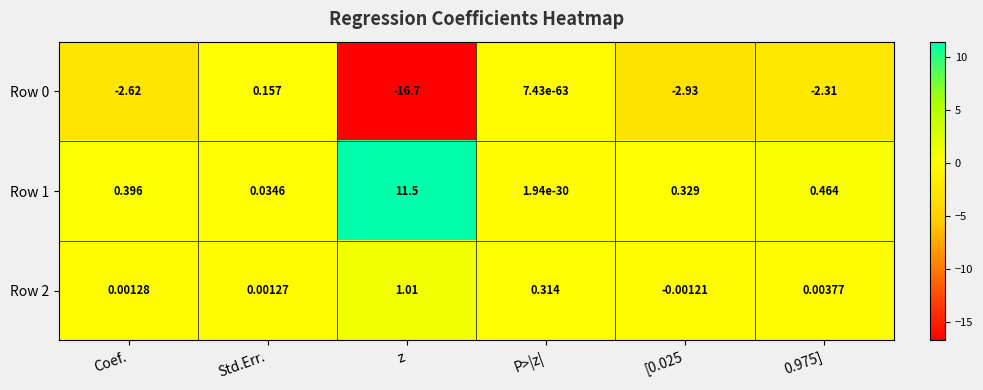

Where does the Row 2 series first go above 0?

Coef.